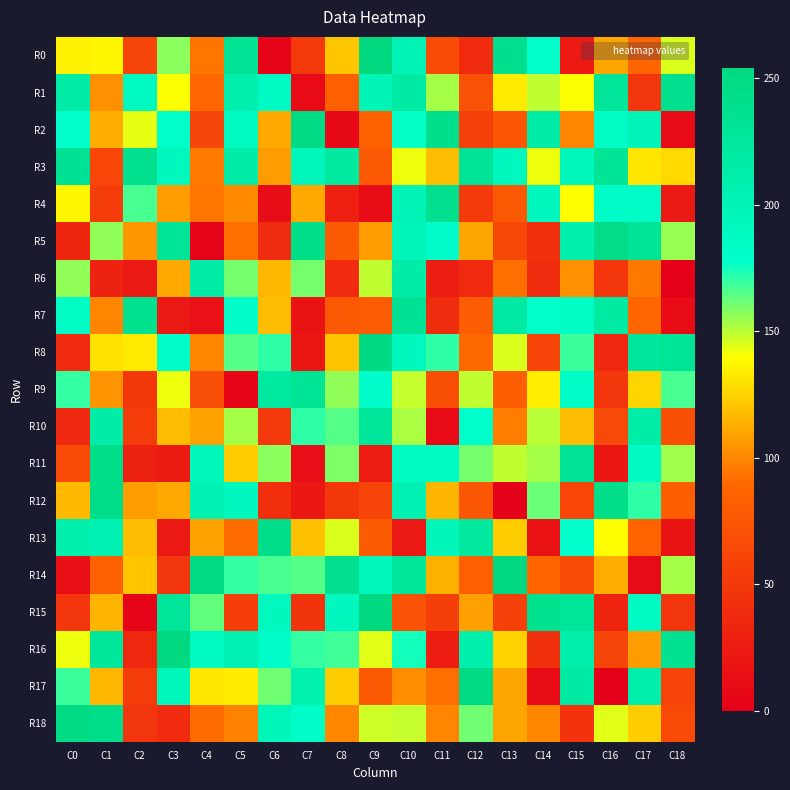

Rank the series by their maximum value, from lowest to highest.

R6, R10, R9, R3, R7, R1, R4, R13, R11, R12, R5, R2, R18, R17, R8, R14, R15, R16, R0